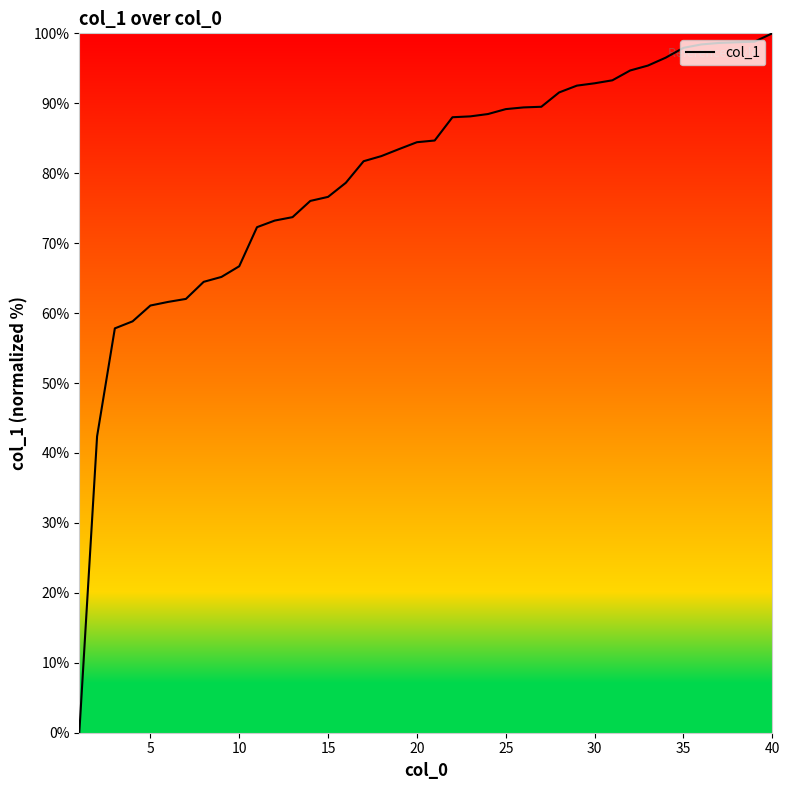

What is the maximum value shown in the chart?

100.0